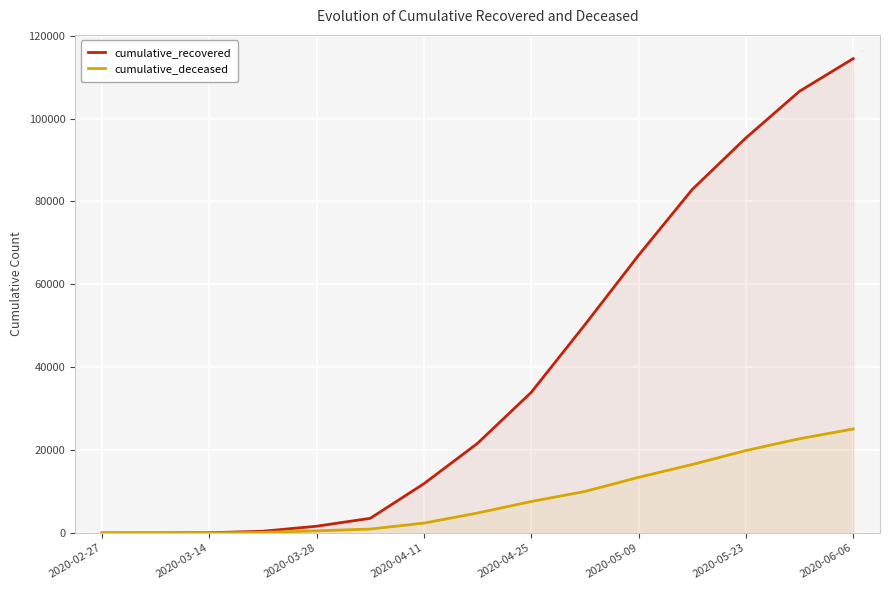

Which series changed the most between 2020-03-28 and 2020-04-11?

cumulative_recovered